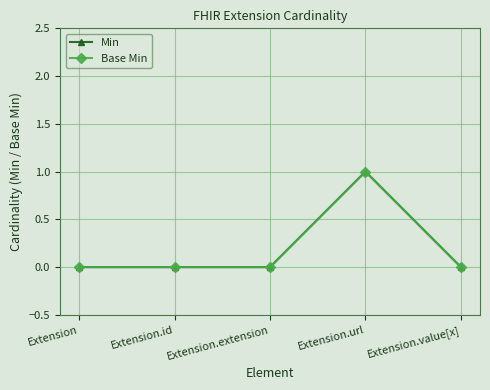

What is the label of the 5th point from the right?

Extension